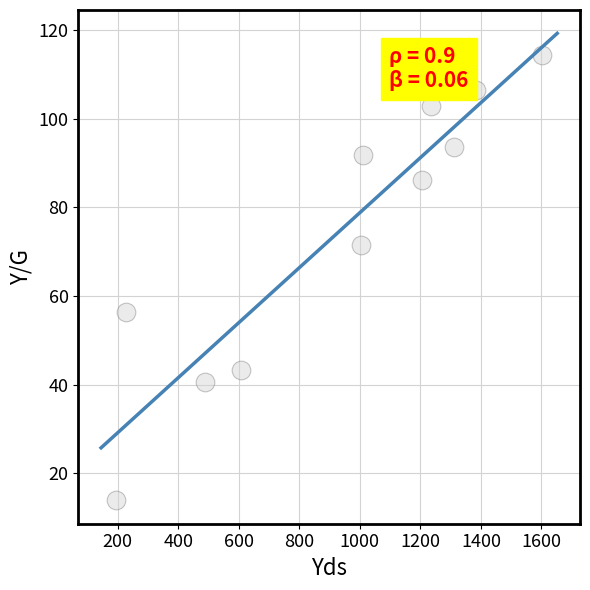

What is the average X value?

933.3